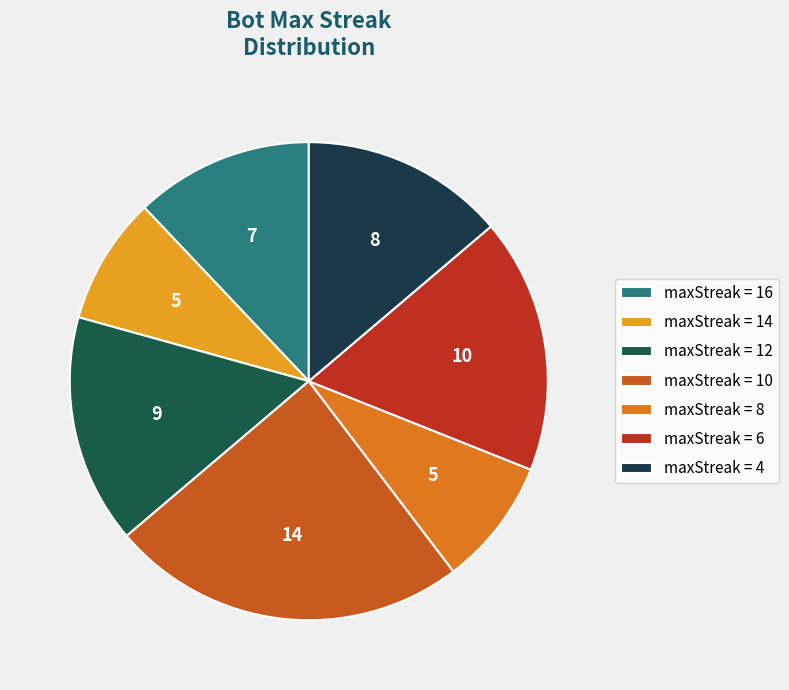

Count the number of slices in the pie.

7